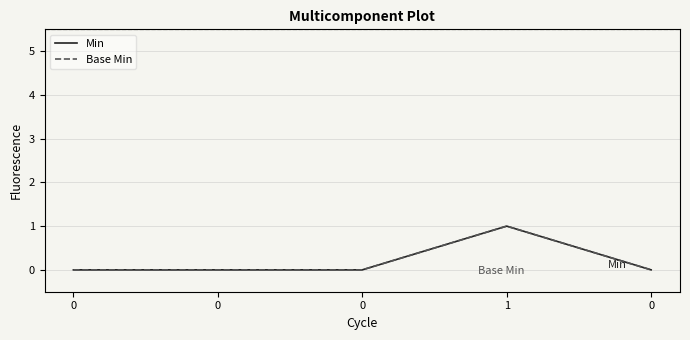

Does the chart display data point markers on the line(s)?

No